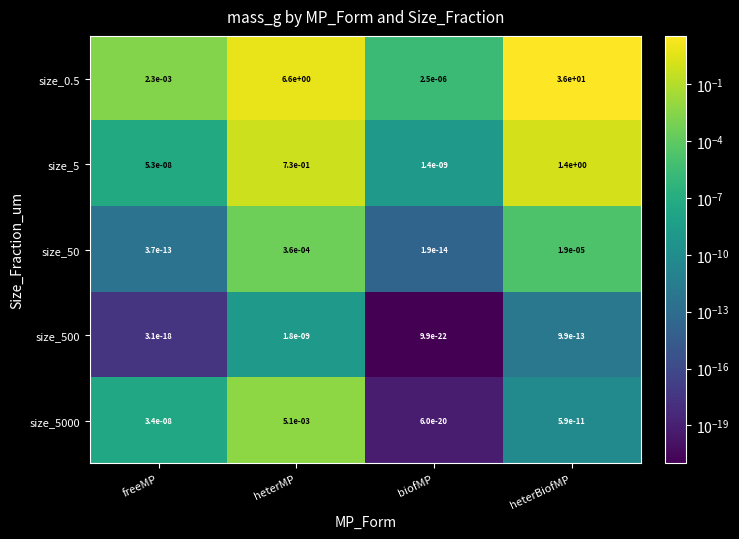

At which label does size_0.5 reach its minimum?

biofMP